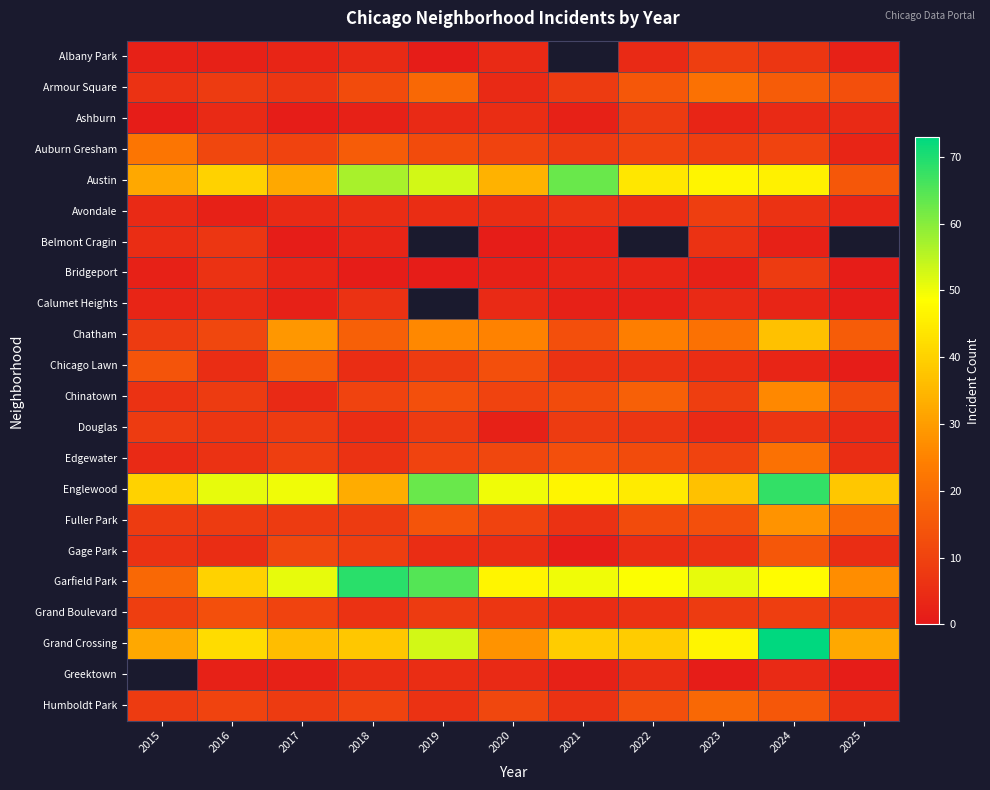

What is the difference between the maximum and minimum values in the Grand Crossing series?

45.0